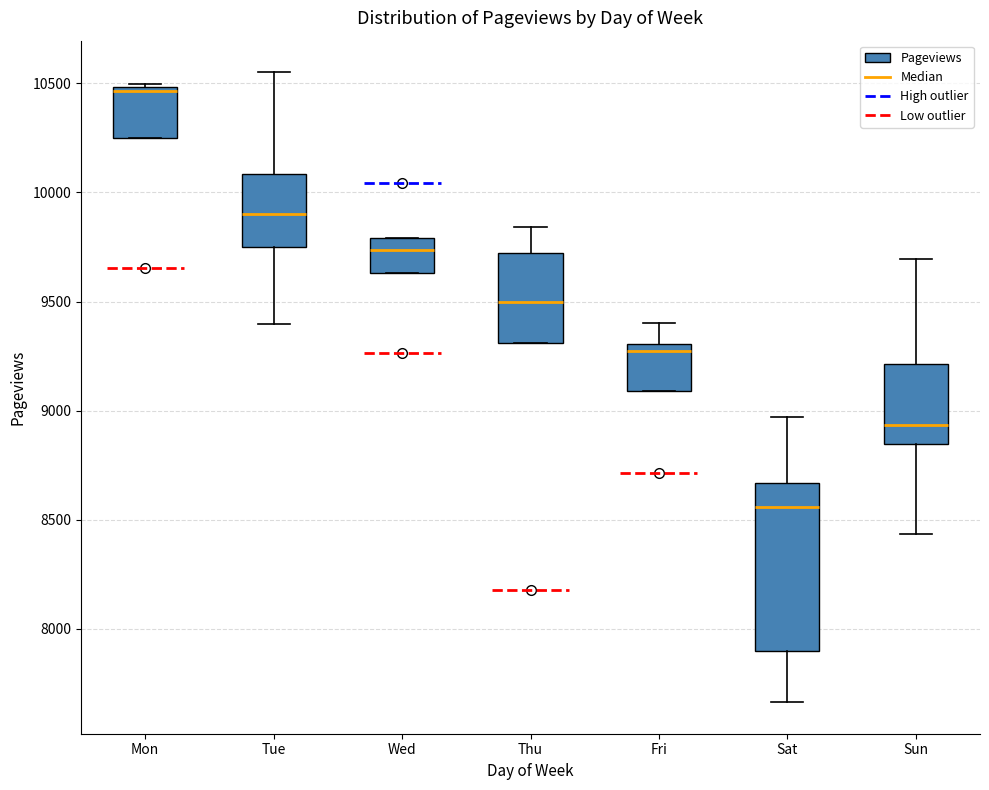

Which box's median line is the highest?

Mon